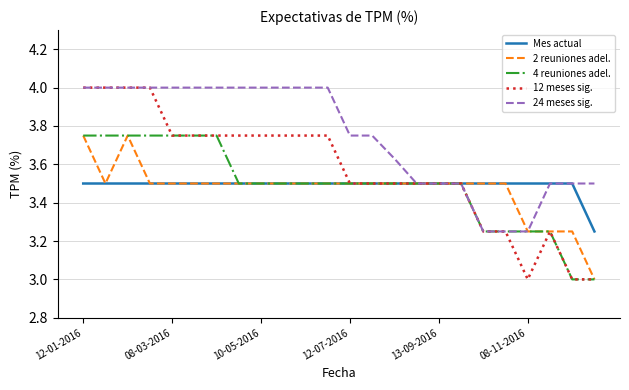

What is the greatest value displayed?

4.0